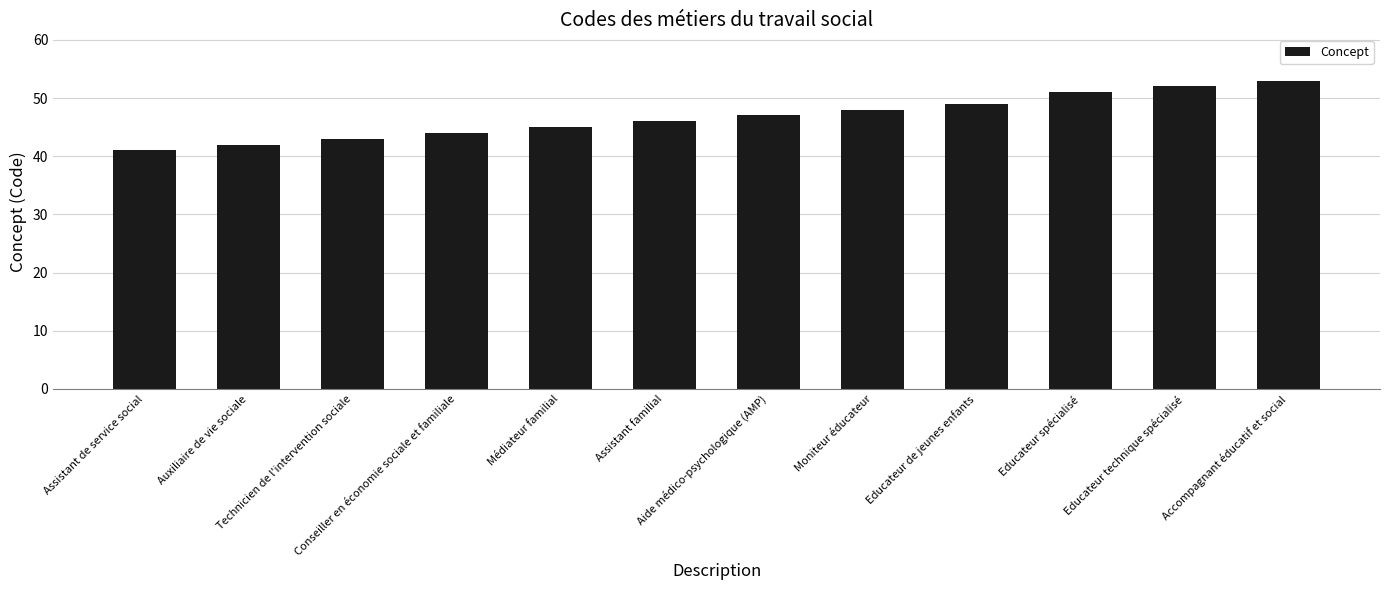

How many bars are there in total?

12